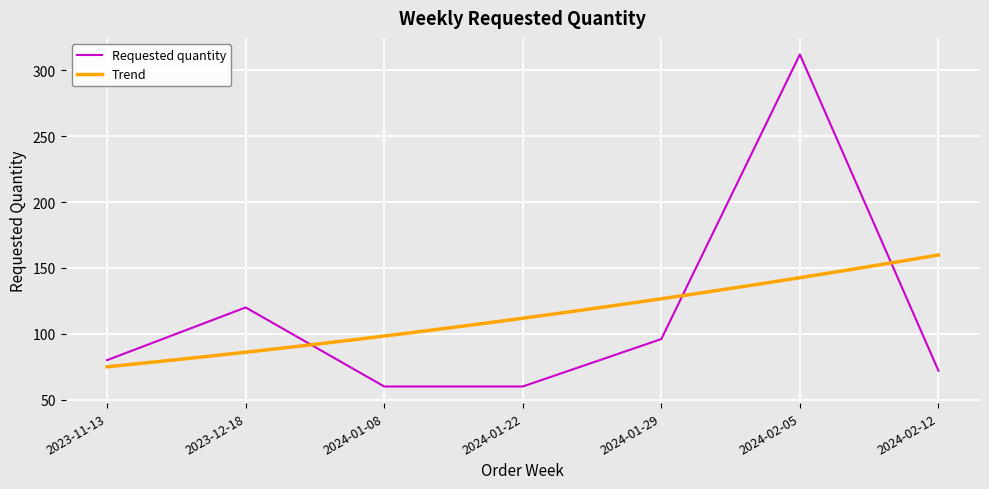

What is the change in value from 2023-12-18 to 2024-01-29?

-24